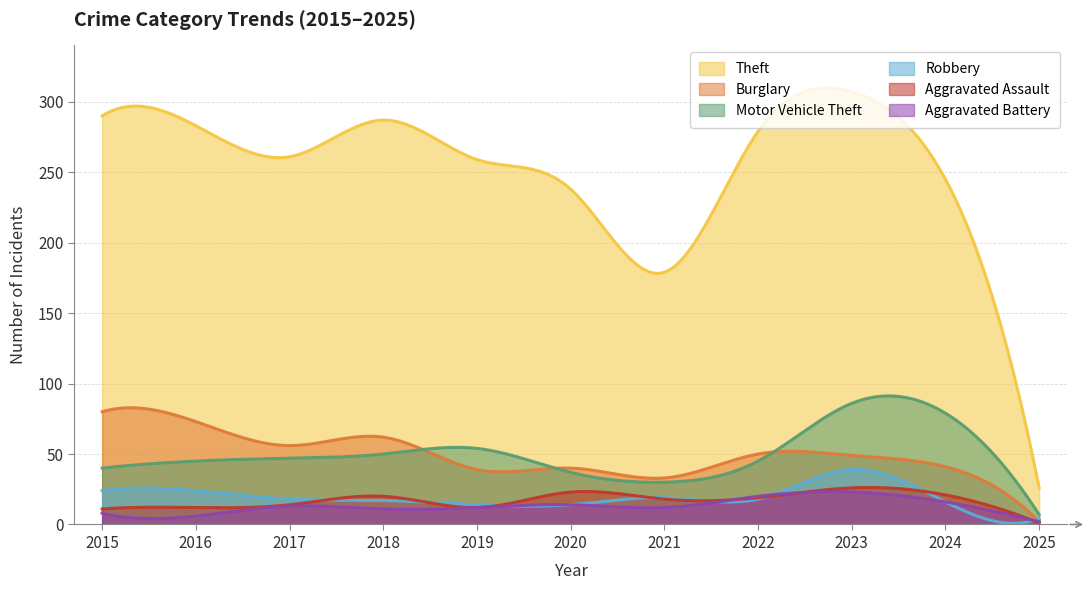

Reading right to left, list all the values displayed in this chart.

Theft: 26	245	307	279	179	238	259	287	261	283	290
Burglary: 2	41	49	50	33	40	39	62	56	73	80
Motor Vehicle Theft: 7	79	86	45	30	37	54	50	47	45	40
Robbery: 4	16	39	18	19	14	14	17	18	24	24
Aggravated Assault: 1	21	26	19	18	23	12	20	14	12	11
Aggravated Battery: 2	16	23	20	12	14	12	11	13	6	8